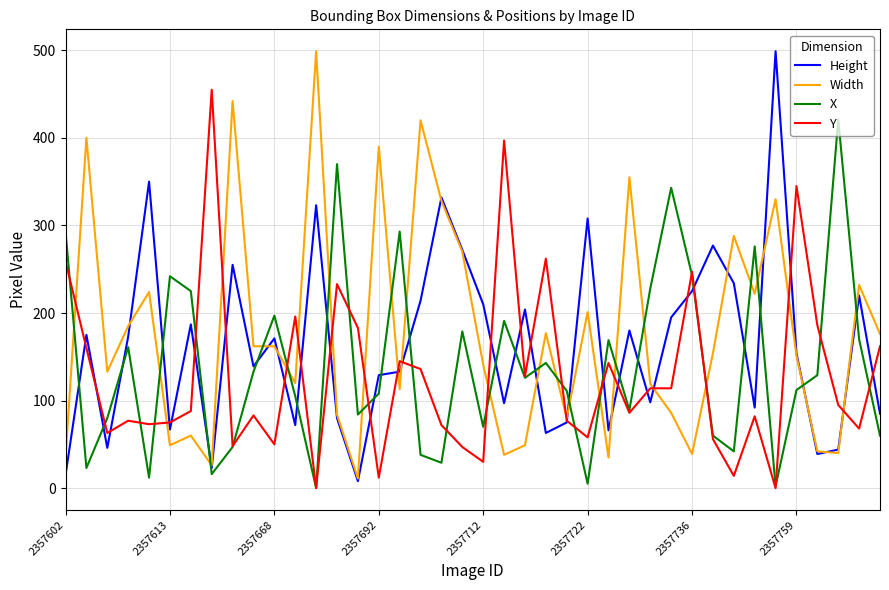

What is the highest value of the Y series?

455